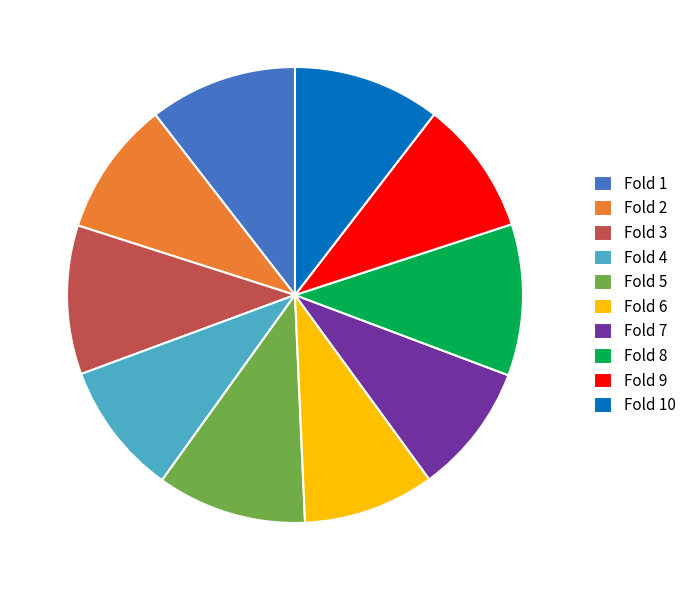

Is Fold 1 the majority of the pie?

No